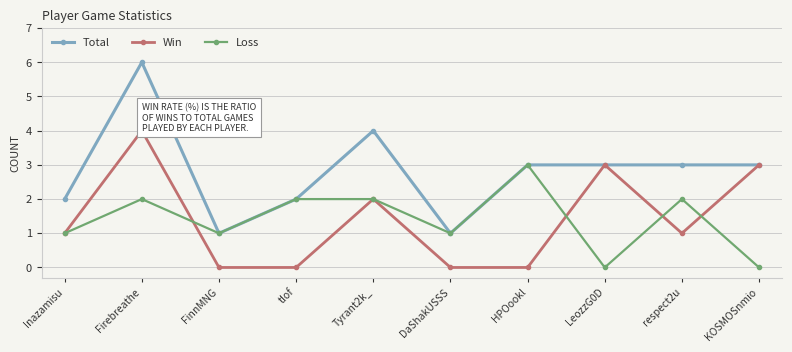

At how many categories does at least one series exceed 5?

1